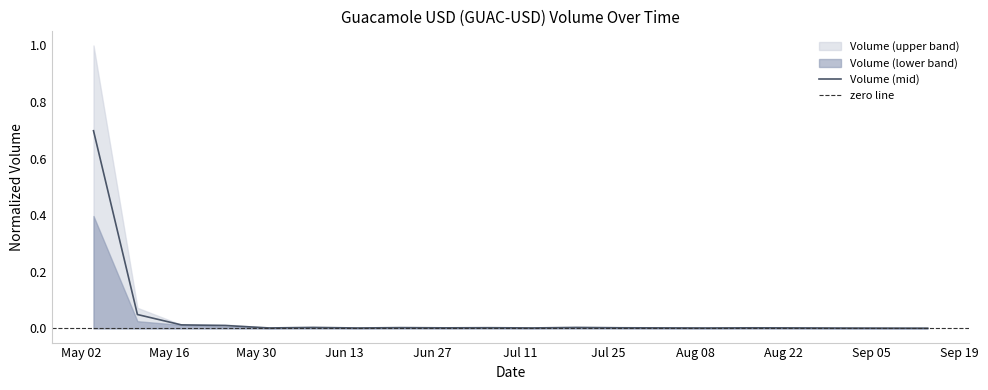

What is the highest value of the Volume (mid) series?

0.7